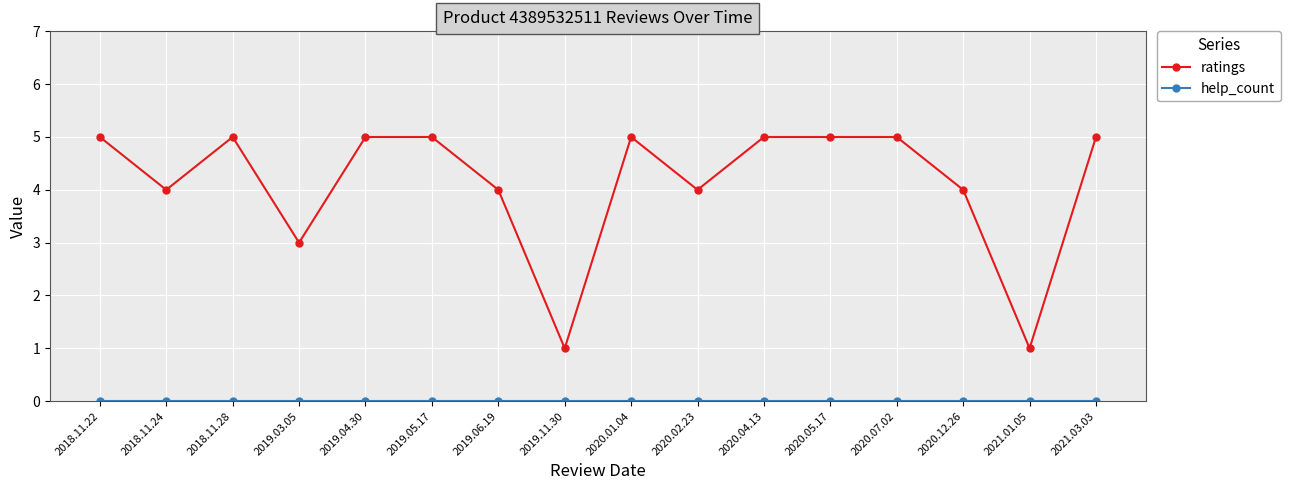

What is the maximum value for ratings?

5